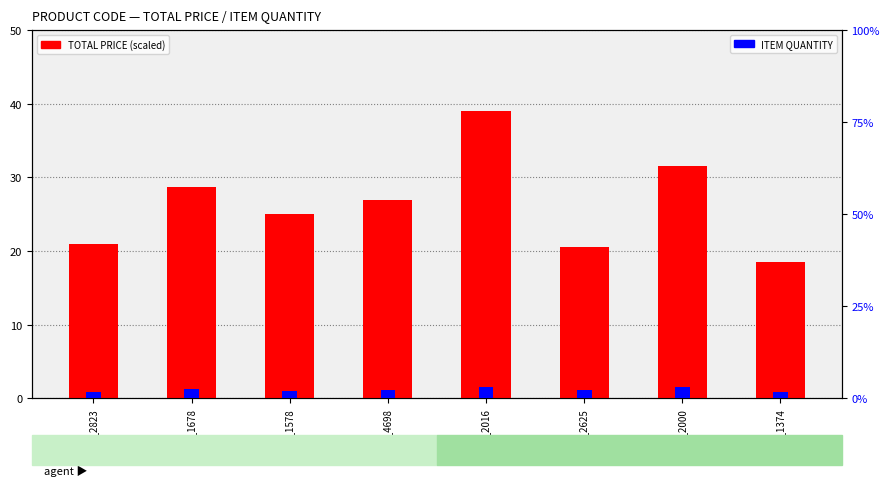

What is the difference between the maximum and minimum values in the ITEM QUANTITY series?

1.5